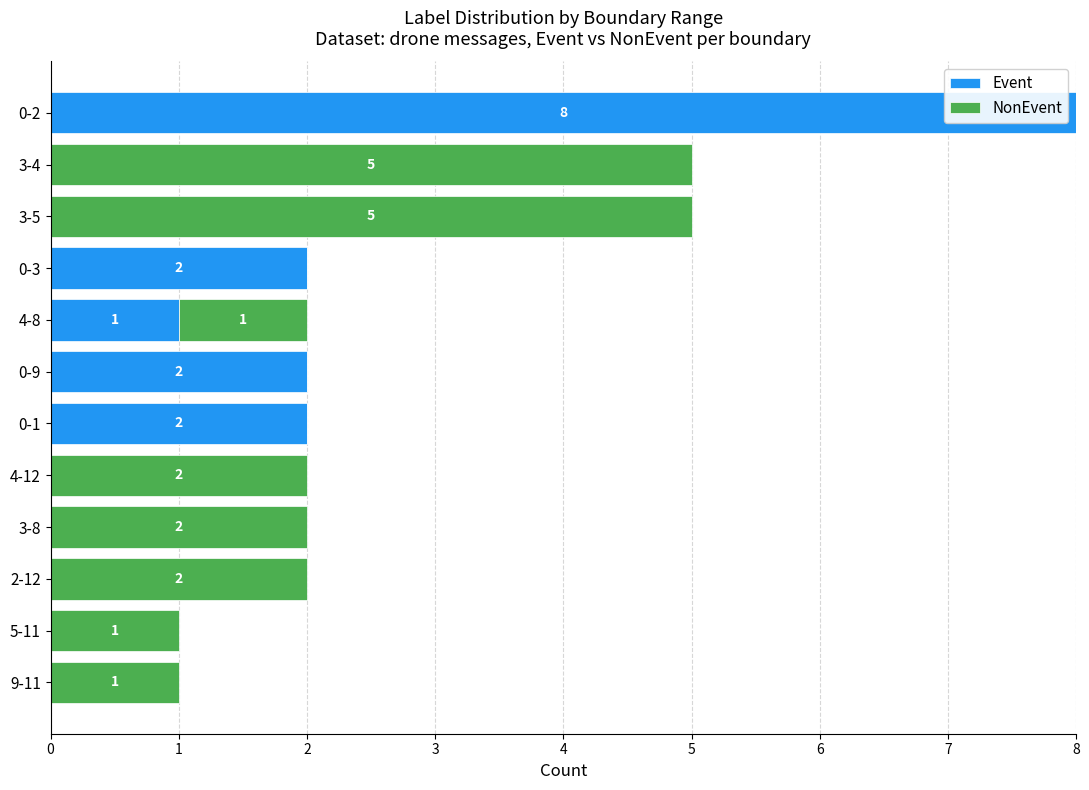

The Event series shows 0 at 2-12. True or false?

True